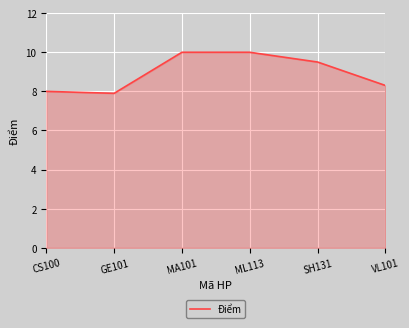

What value does the data have at GE101?

7.9